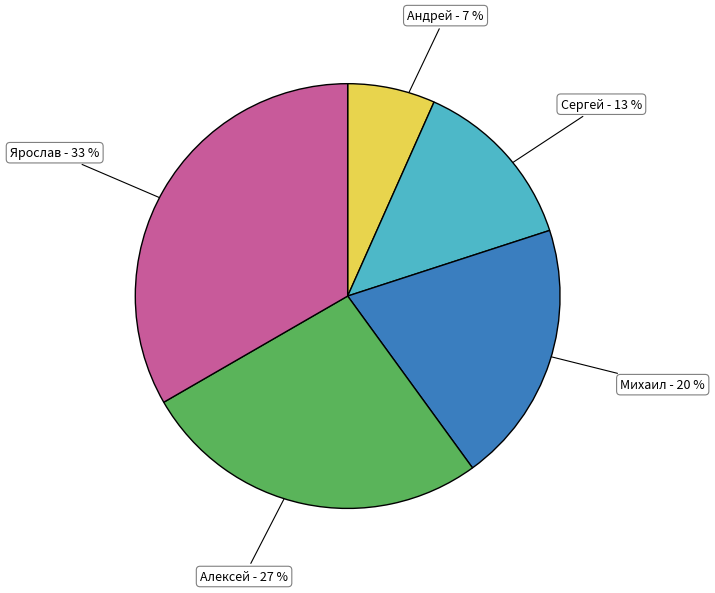

What percentage is the Алексей slice, to the nearest percent?

27%